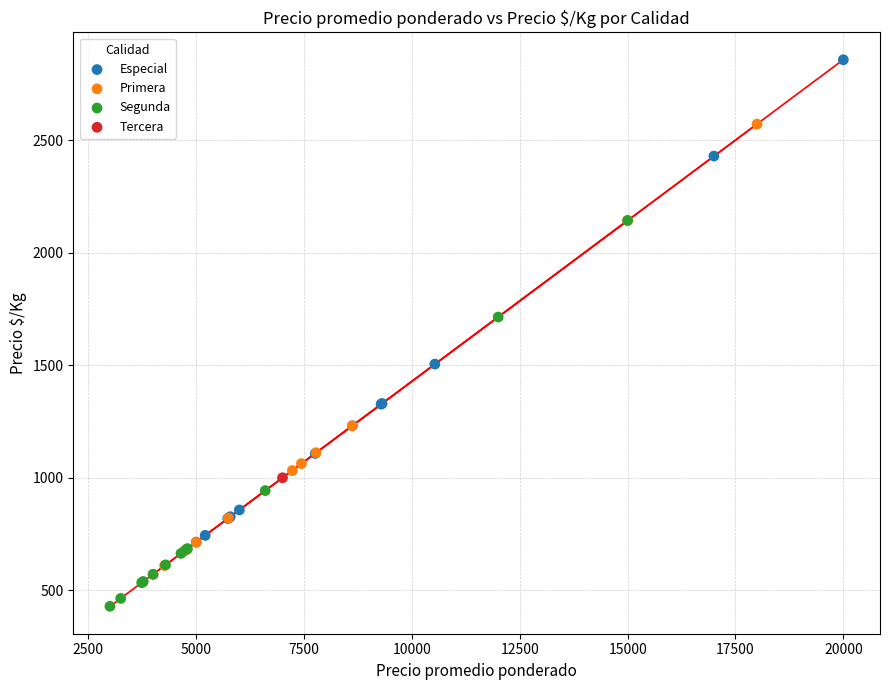

Which series reaches the minimum Y coordinate?

Segunda